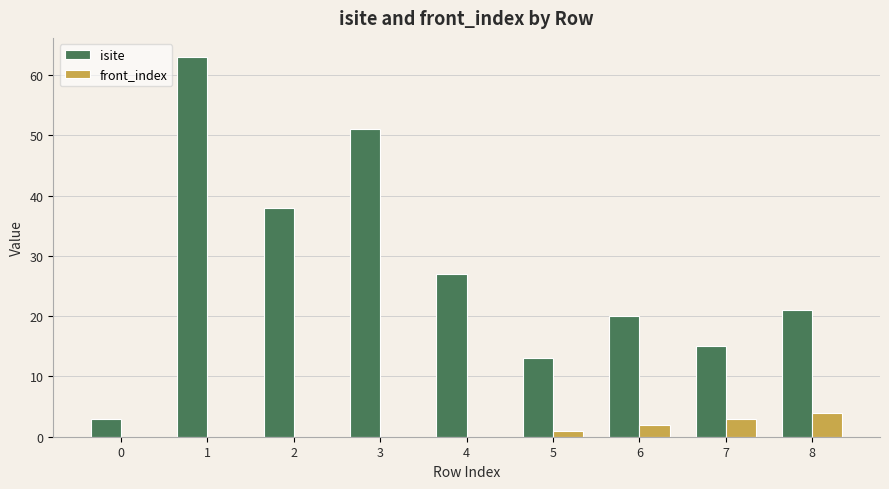

Is the value of isite at 8 greater than the value of front_index at 8?

Yes